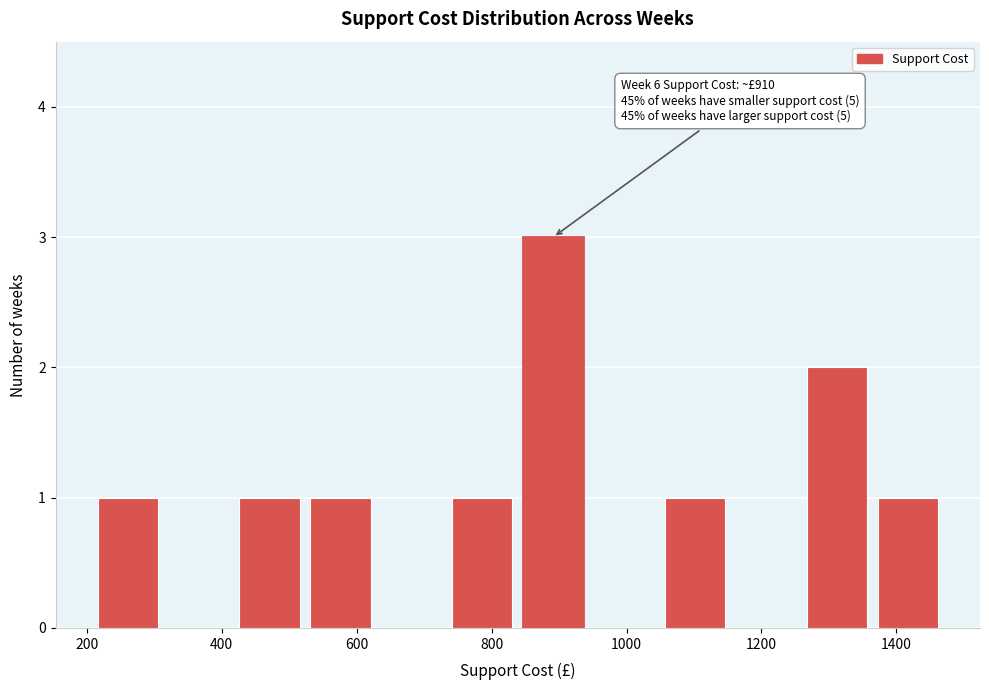

Which range on the x-axis has the tallest bar?

840 to 940